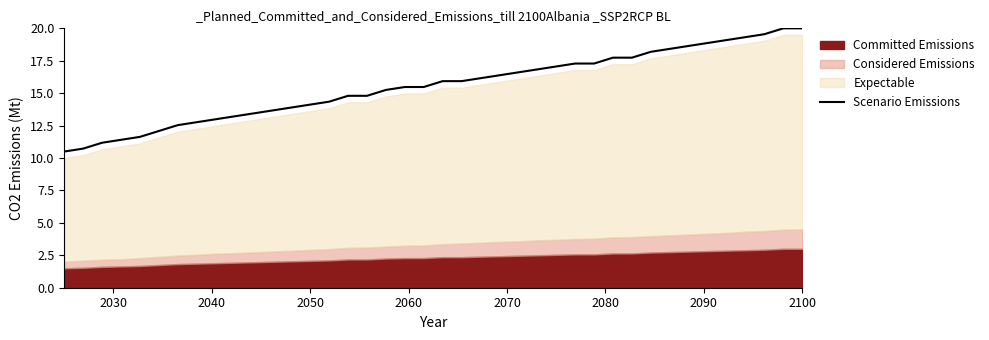

What is the highest value of the Scenario Emissions series?

20.0